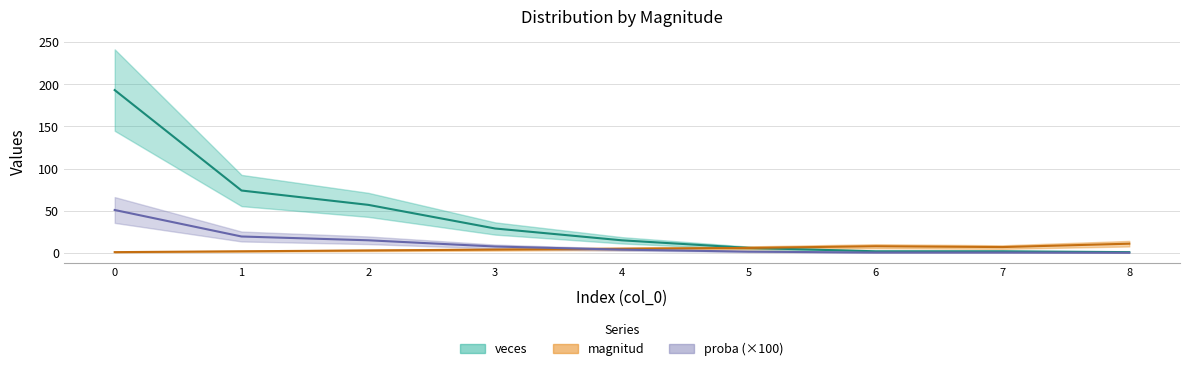

Which series has the largest range (max minus min)?

veces